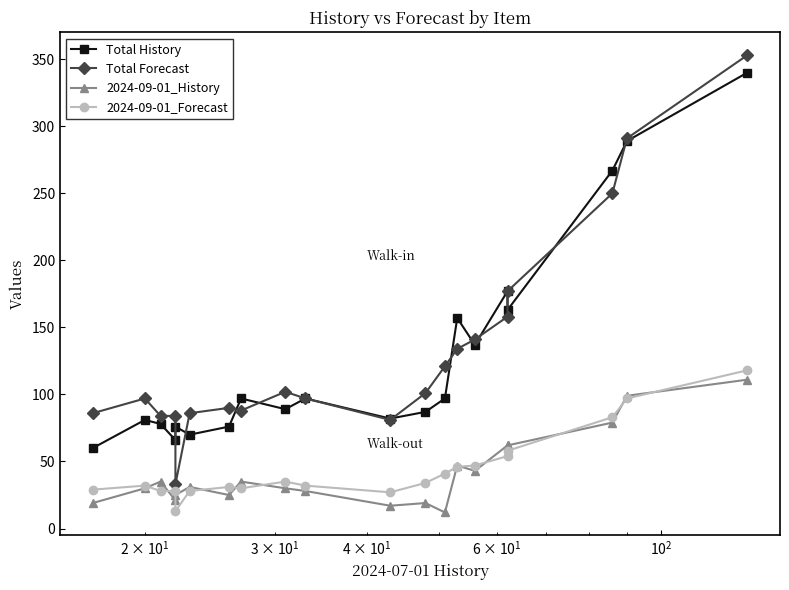

True or false: Total History has a value of 15 at 5.

False